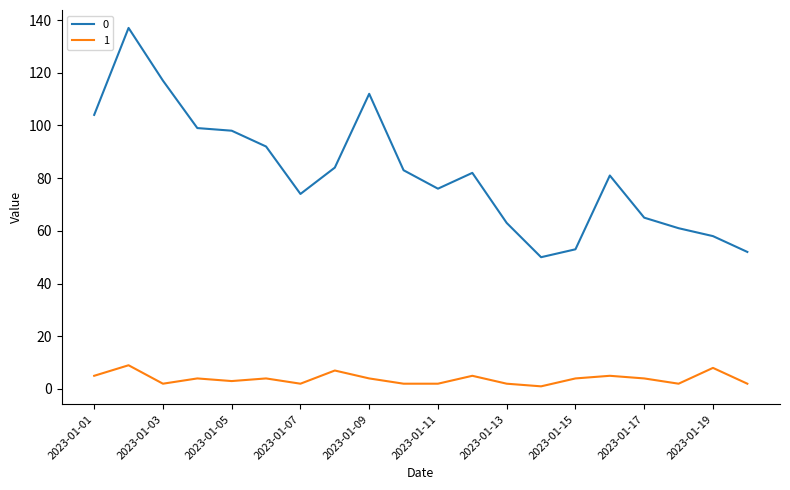

What is the maximum value for 1?

9